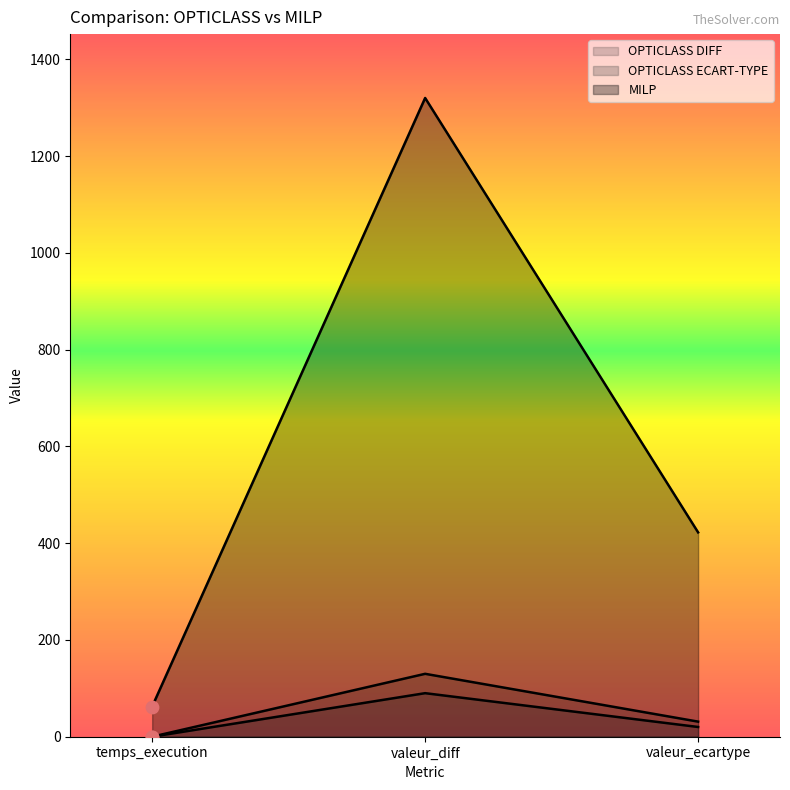

Which series has the largest Y range (max minus min)?

MILP